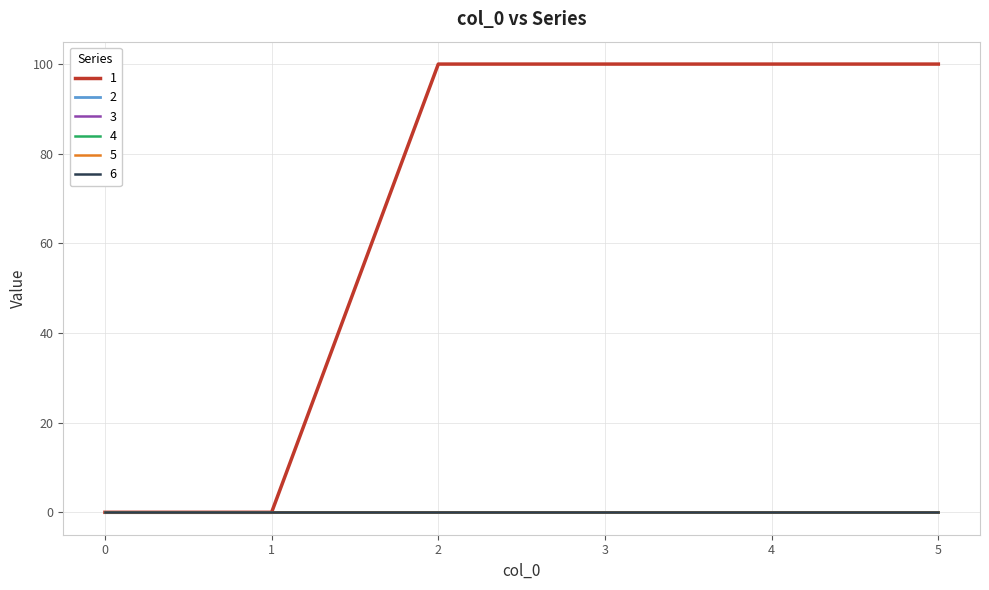

True or false: 3 and 2 cross at least once.

False